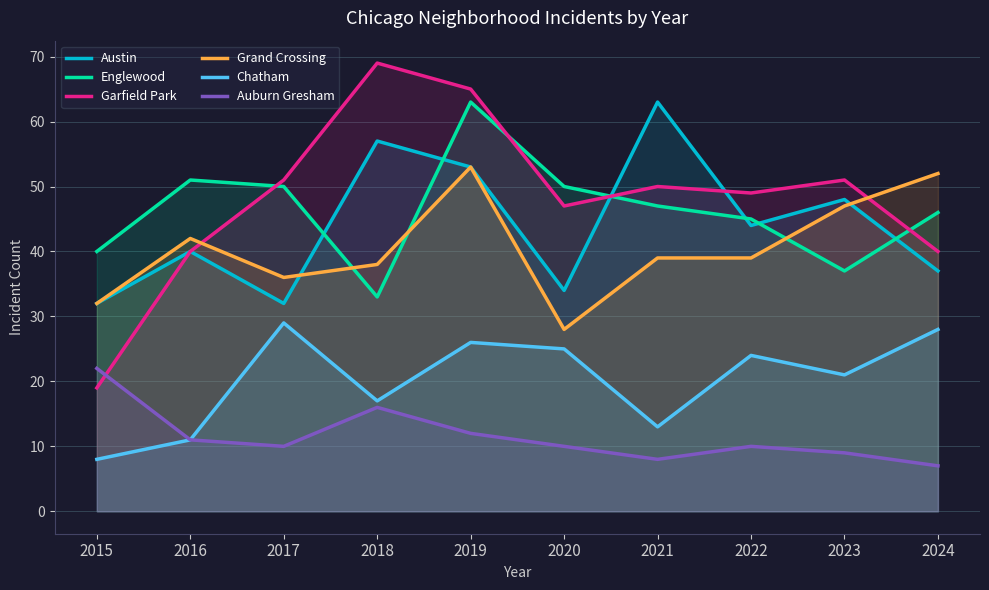

What is the value of the Garfield Park point at the 4th from the left?

69